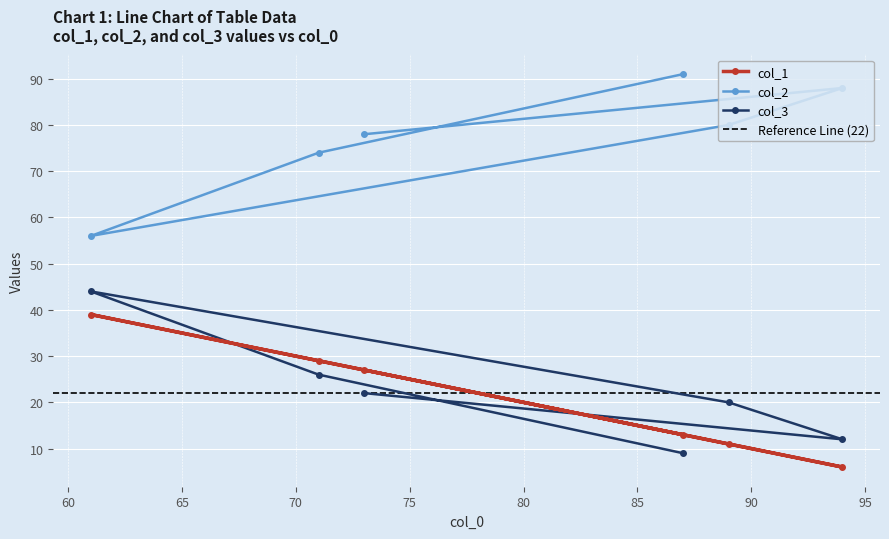

Does the chart display data point markers on the line(s)?

Yes